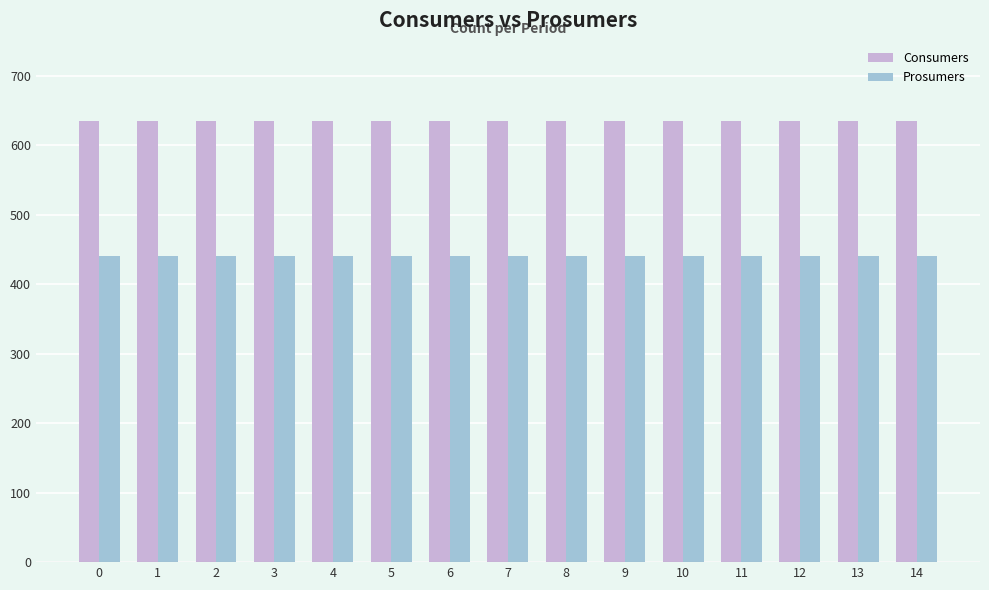

Rank the series at 4 from highest to lowest value.

Consumers, Prosumers